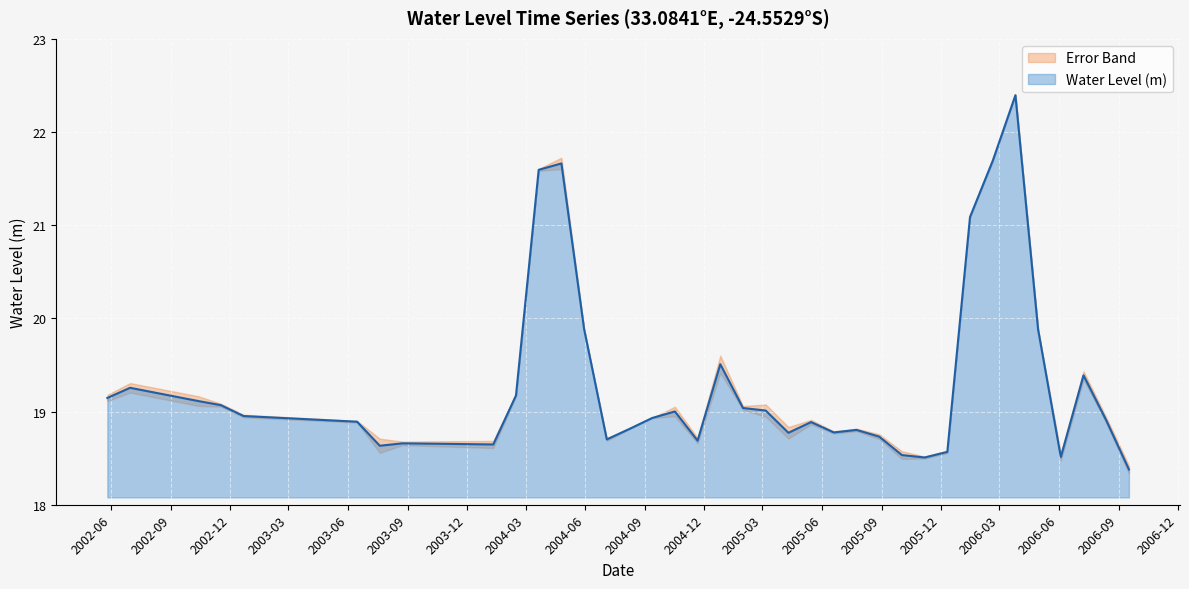

What position from the left is 2004-10-17?

17